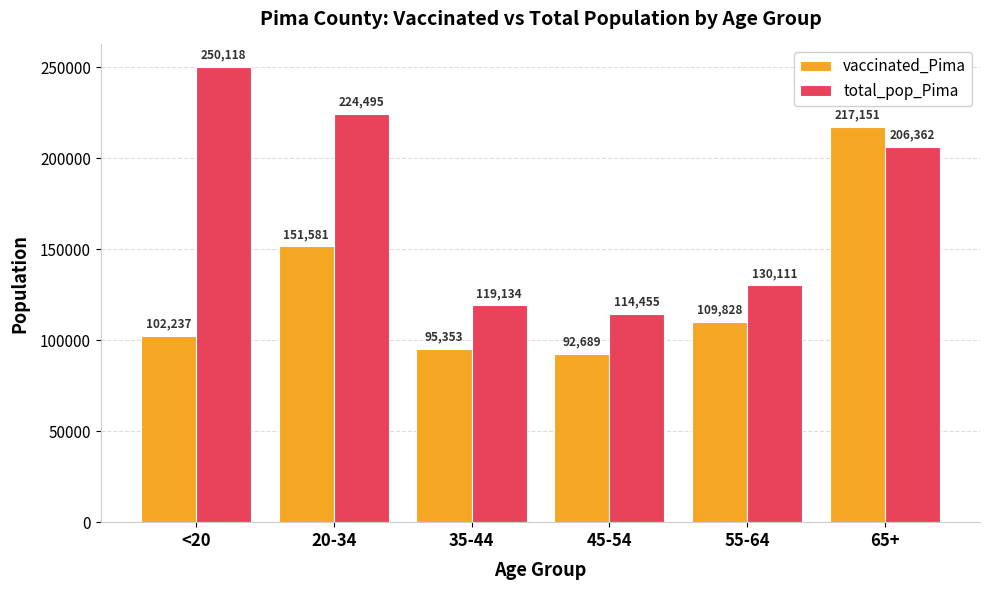

How many categories are shown in the chart?

6